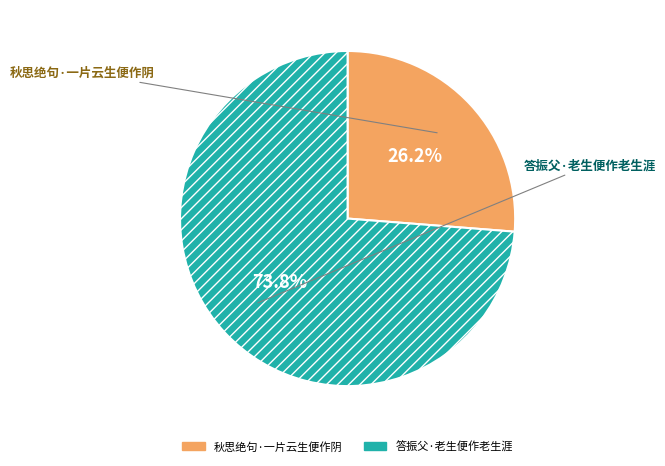

What percentage is the 秋思绝句·一片云生便作阴 slice, to the nearest percent?

26%